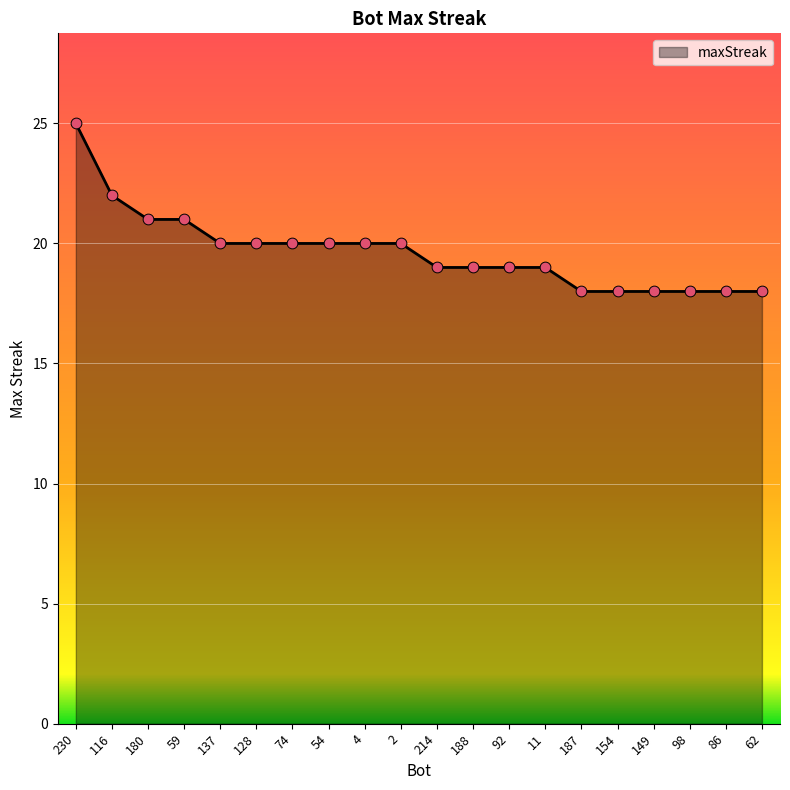

What is the change in value from 4 to 154?

-2